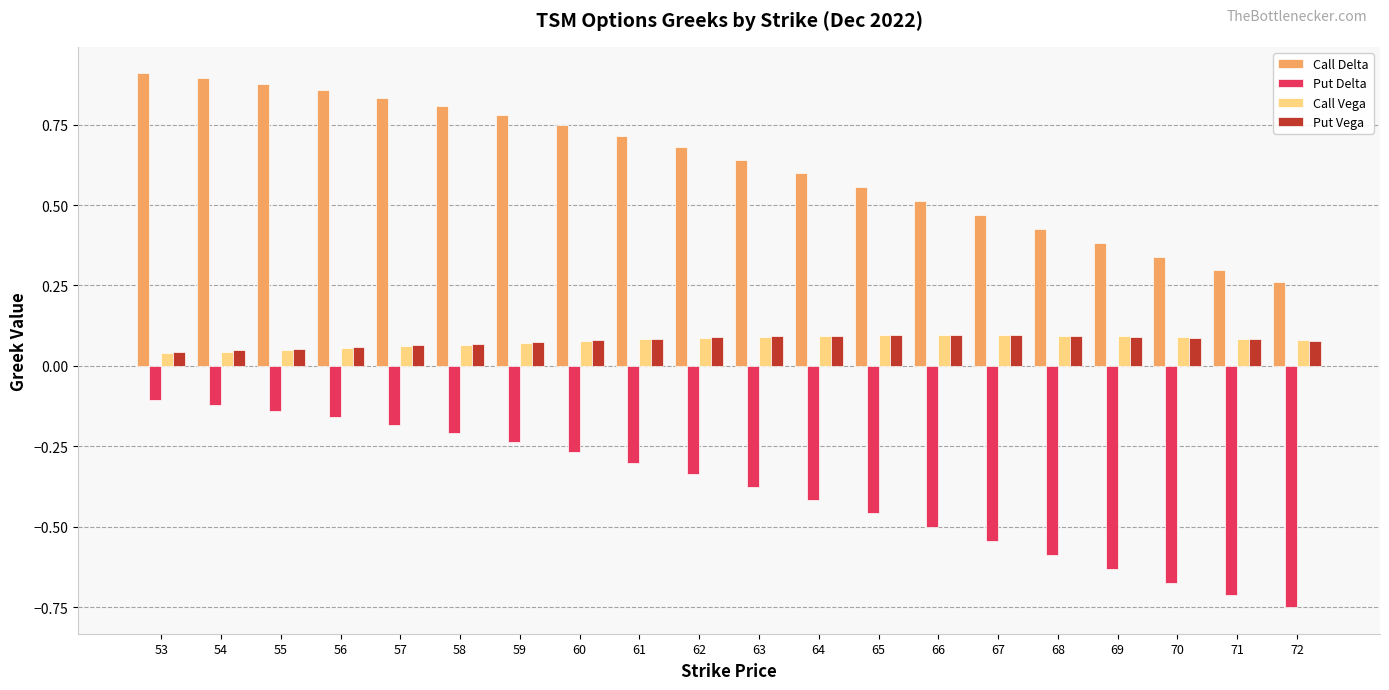

Which series has the widest spread of values?

Call Delta